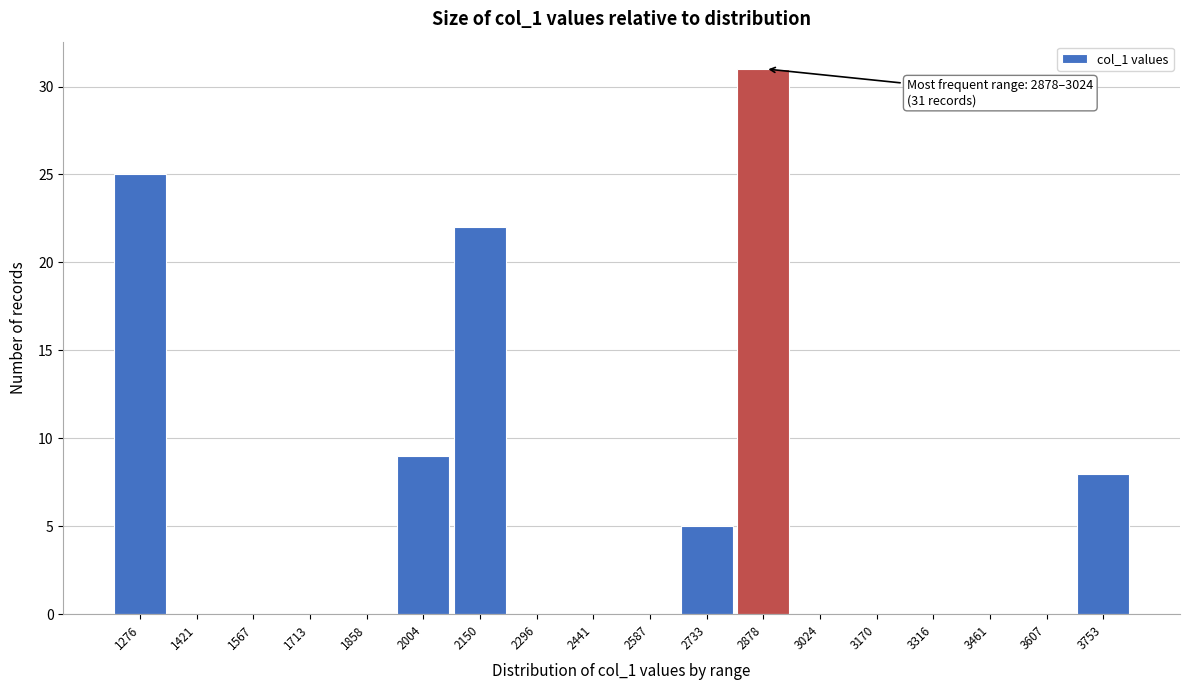

Reading left to right, extract all data points from this chart.

1276=25	1421=0	1567=0	1713=0	1858=0	2004=9	2150=22	2296=0	2441=0	2587=0	2733=5	2878=31	3024=0	3170=0	3316=0	3461=0	3607=0	3753=8